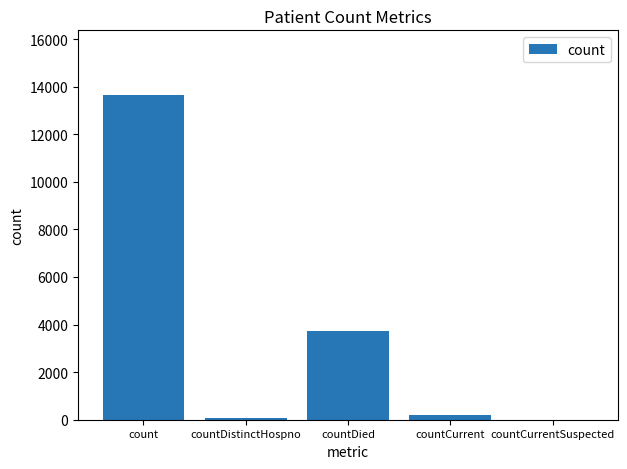

How many categories are shown in the chart?

5